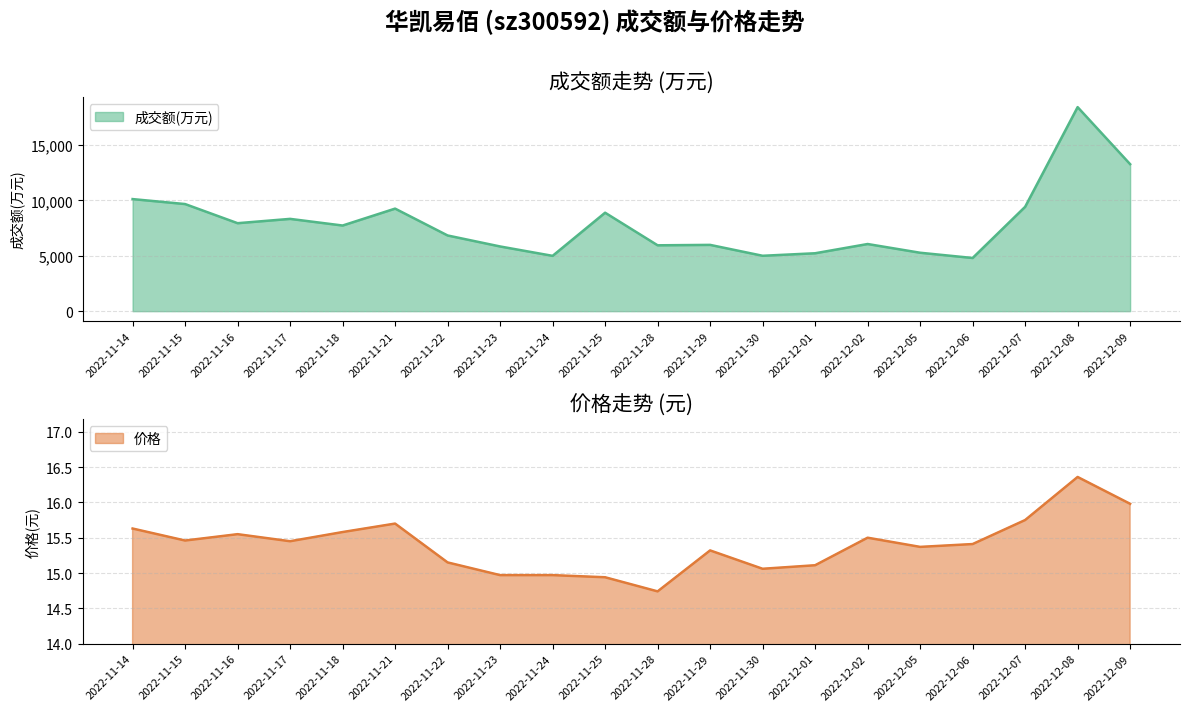

At which label does 价格 first exceed 15?

2022-11-14